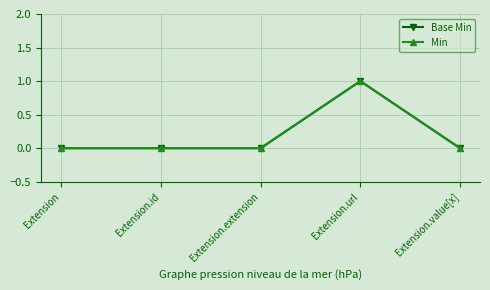

In Base Min, how many points are higher than both neighbors (excluding endpoints)?

1